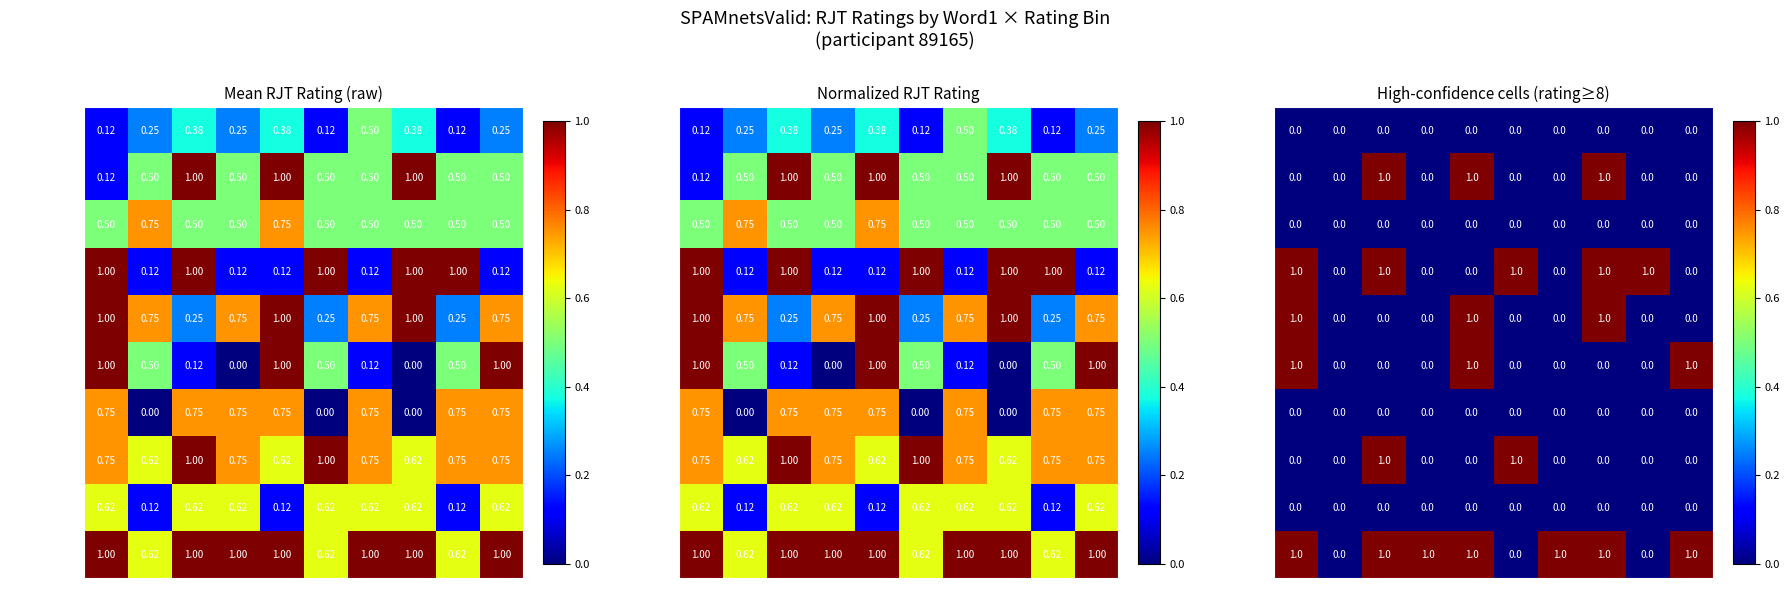

What is the difference between the highest and lowest values at 3?

1